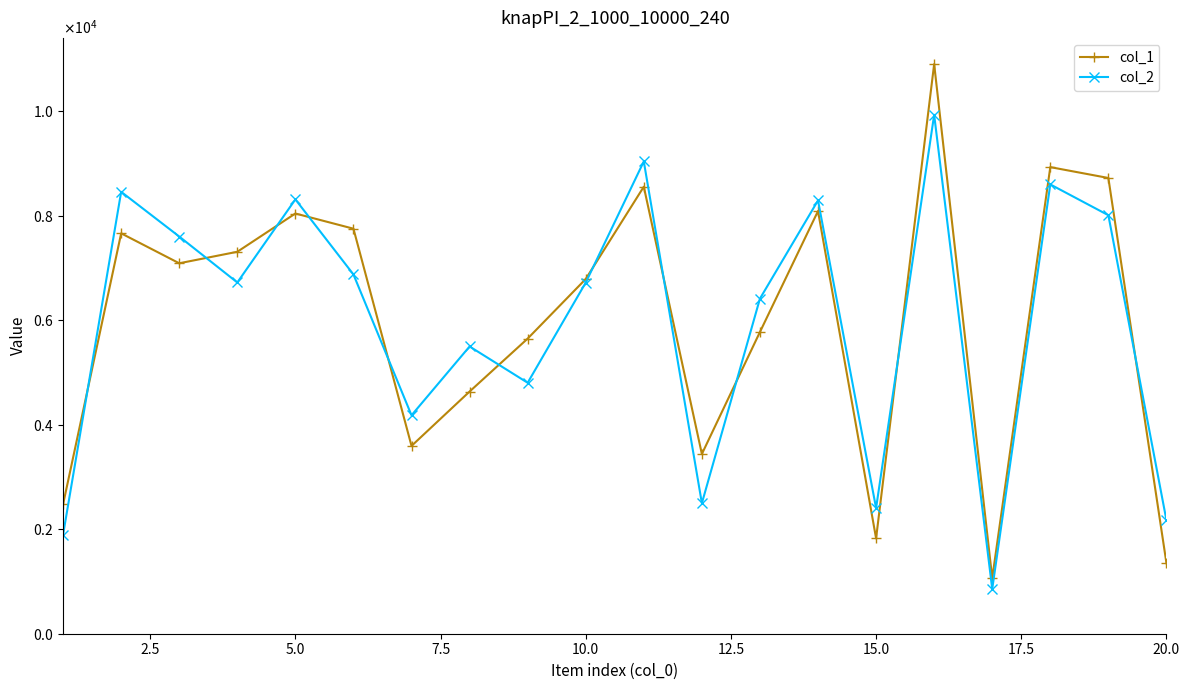

Does the chart have visible grid lines?

No